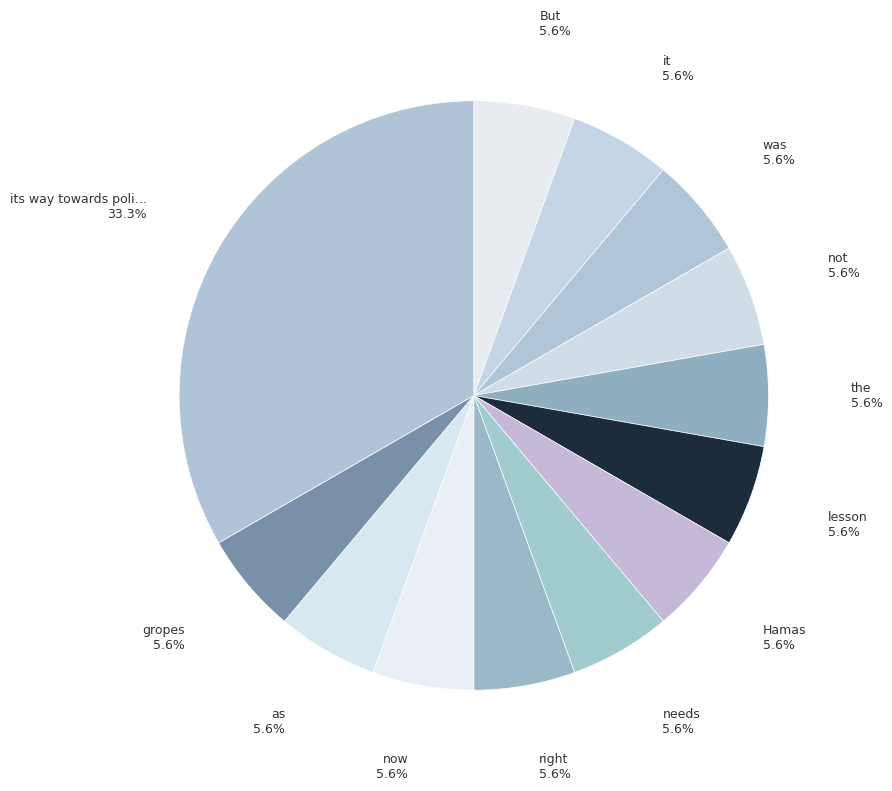

Which slice is the smallest?

But